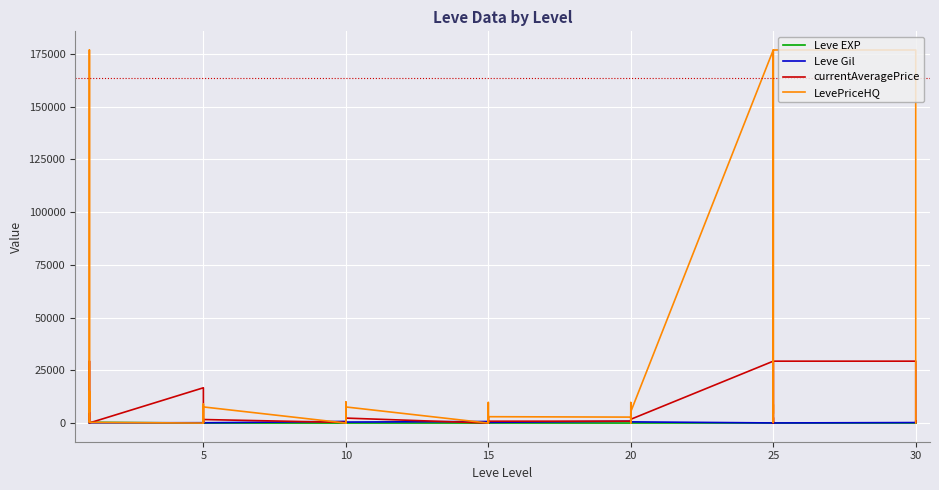

Is this an area chart (filled region under the line)?

No